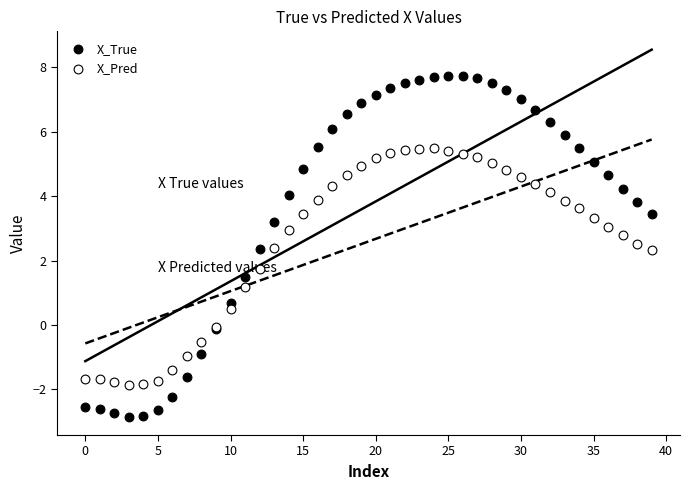

Which series has the largest Y range (max minus min)?

X_True